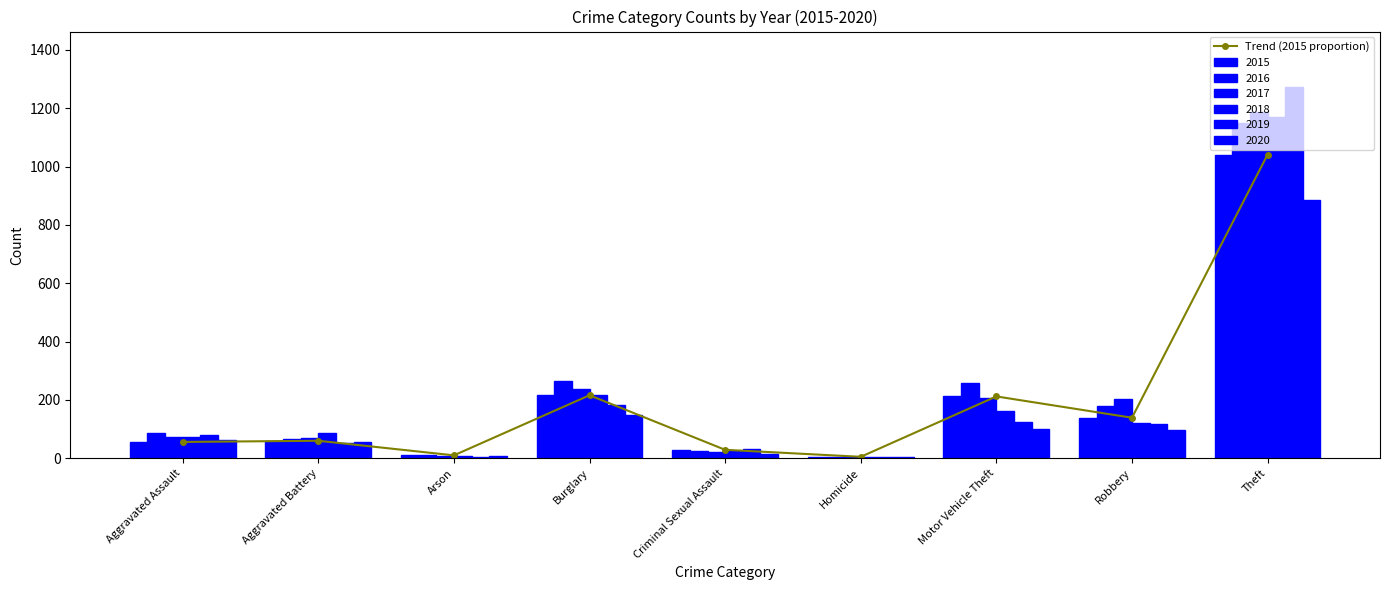

At which label does Trend (2015 proportion) reach its peak?

Theft